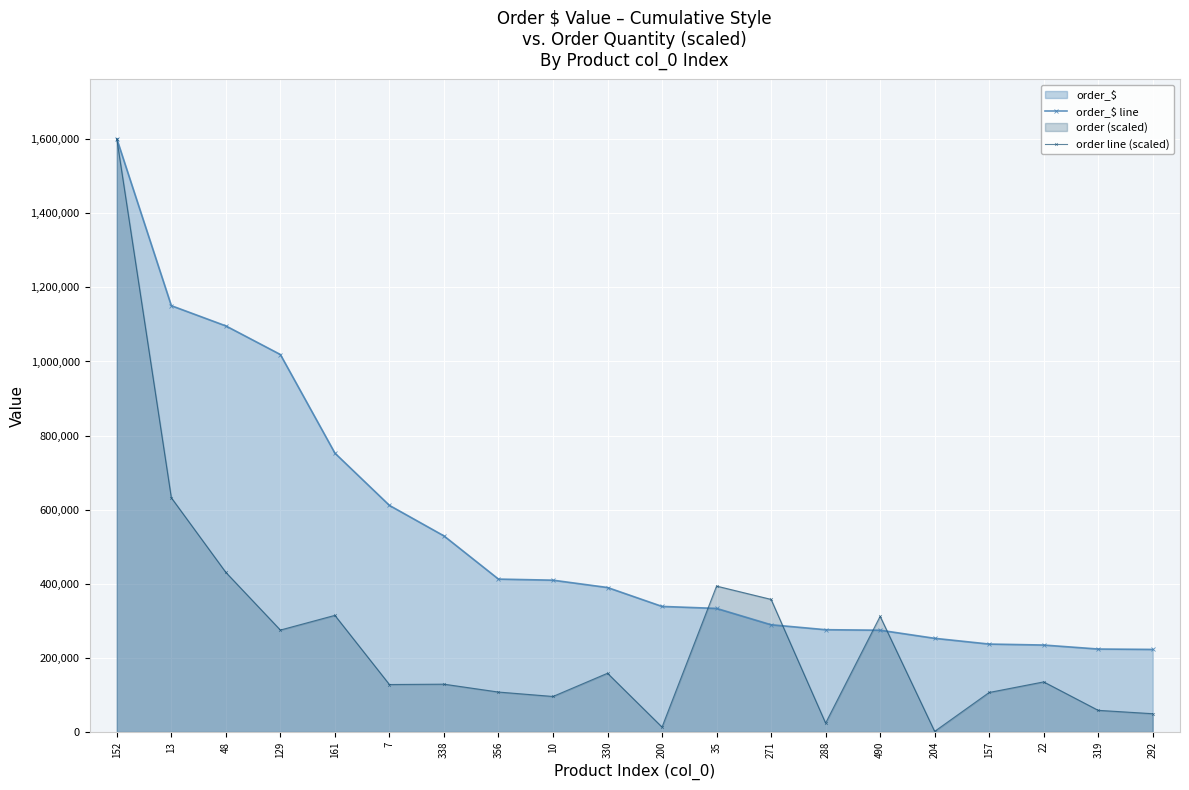

What is the label of the 17th point from the right?

129